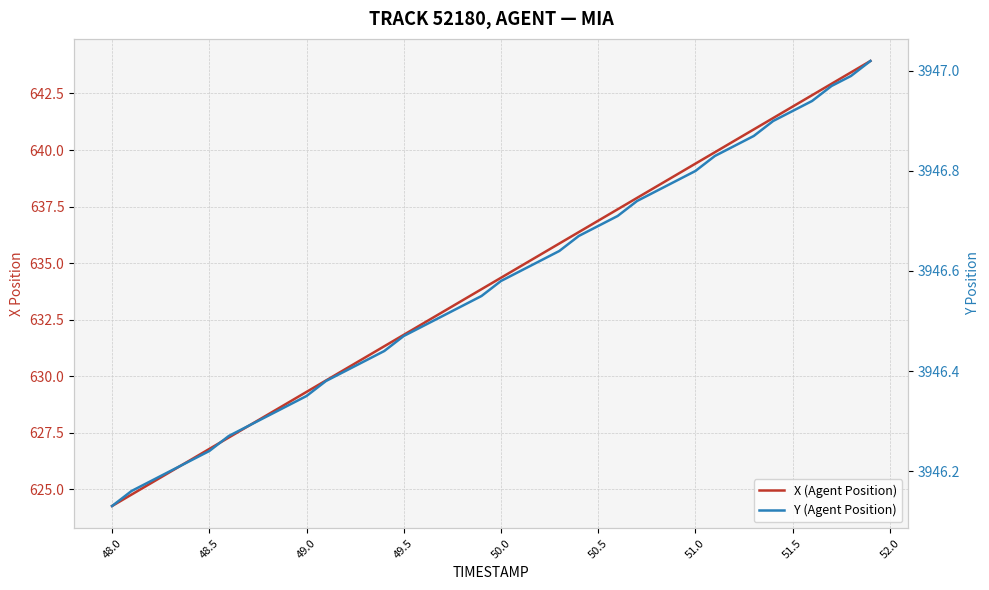

Reading left to right, what are all the values shown in this chart?

X (Agent Position): 624.3	624.8	625.3	625.8	626.3	626.8	627.3	627.8	628.3	628.8	629.3	629.8	630.3	630.8	631.3	631.8	632.3	632.8	633.3	633.8	634.4	634.9	635.4	635.9	636.4	636.9	637.4	637.9	638.4	638.9	639.4	639.9	640.4	640.9	641.4	641.9	642.4	642.9	643.4	643.9
Y (Agent Position): 3946.1	3946.2	3946.2	3946.2	3946.2	3946.2	3946.3	3946.3	3946.3	3946.3	3946.3	3946.4	3946.4	3946.4	3946.4	3946.5	3946.5	3946.5	3946.5	3946.6	3946.6	3946.6	3946.6	3946.6	3946.7	3946.7	3946.7	3946.7	3946.8	3946.8	3946.8	3946.8	3946.8	3946.9	3946.9	3946.9	3946.9	3947.0	3947.0	3947.0